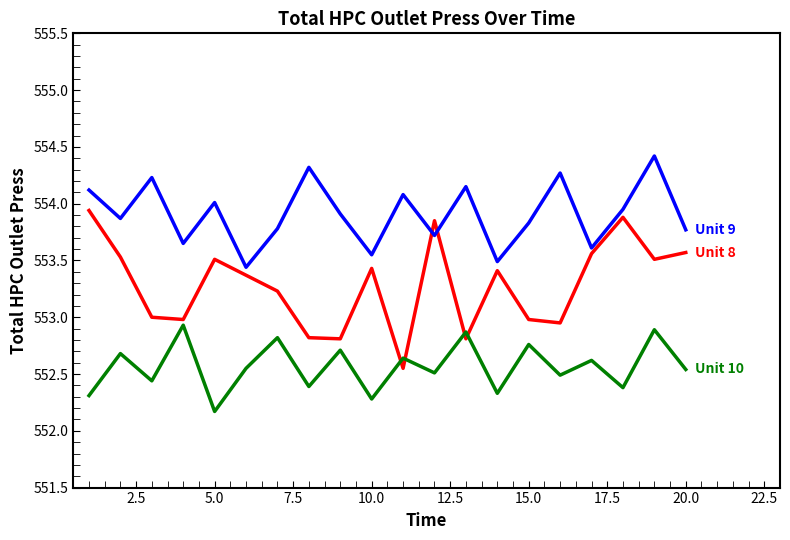

What is the minimum value shown in the chart?

552.2